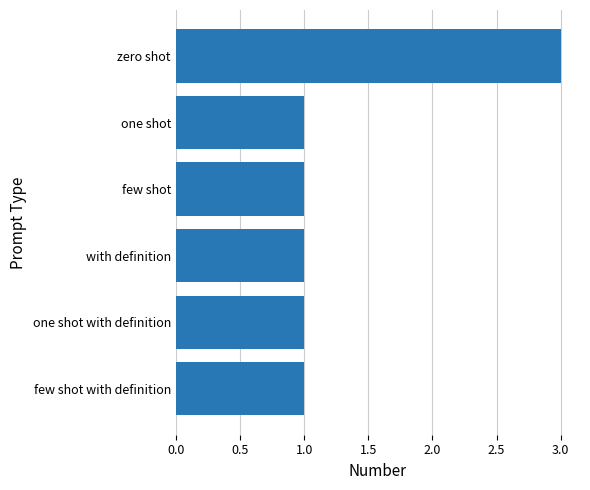

Count the values in the range 1 to 2.

5